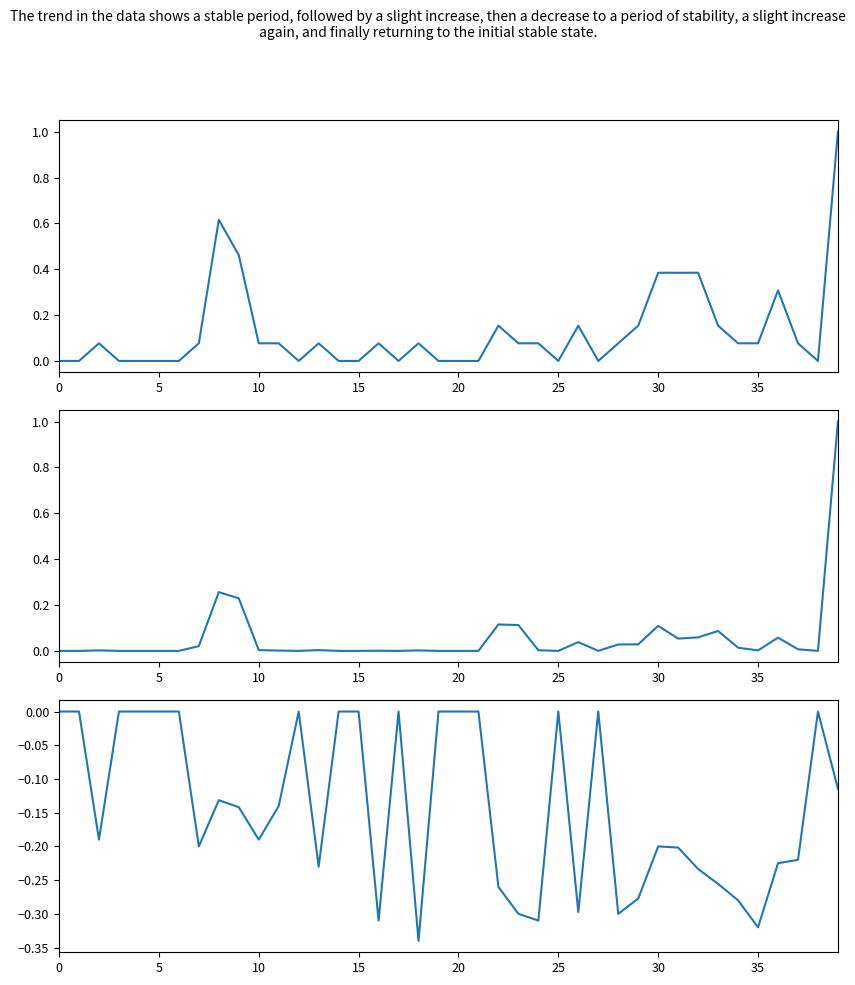

How many series are shown in this chart?

3